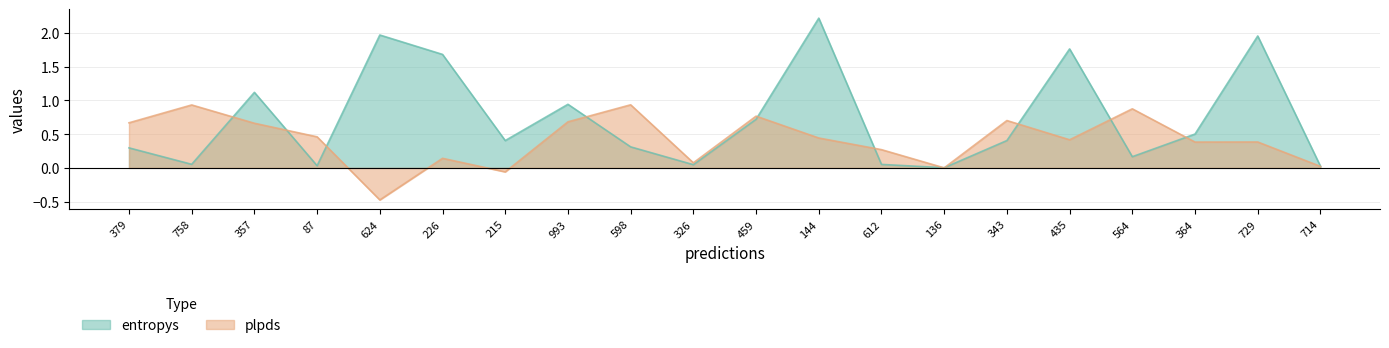

Reading left to right, list all the values displayed in this chart.

entropys: 379=0.3	758=0.1	357=1.1	87=0.0	624=2.0	226=1.7	215=0.4	993=0.9	598=0.3	326=0.0	459=0.7	144=2.2	612=0.1	136=0.0	343=0.4	435=1.8	564=0.2	364=0.5	729=2.0	714=0.0
plpds: 379=0.7	758=0.9	357=0.7	87=0.5	624=-0.5	226=0.1	215=-0.1	993=0.7	598=0.9	326=0.1	459=0.8	144=0.4	612=0.3	136=0.0	343=0.7	435=0.4	564=0.9	364=0.4	729=0.4	714=0.0